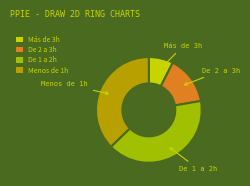

Count the number of slices in the pie.

4